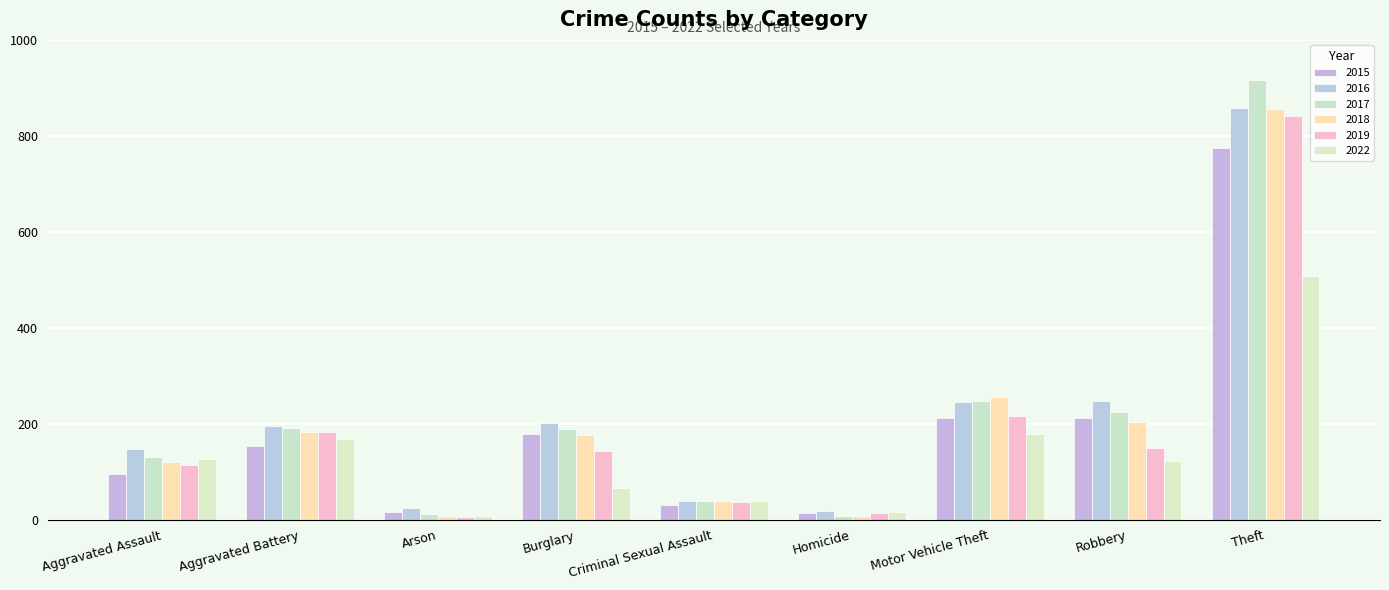

True or false: 2017 has a value of 69 at Criminal Sexual Assault.

False